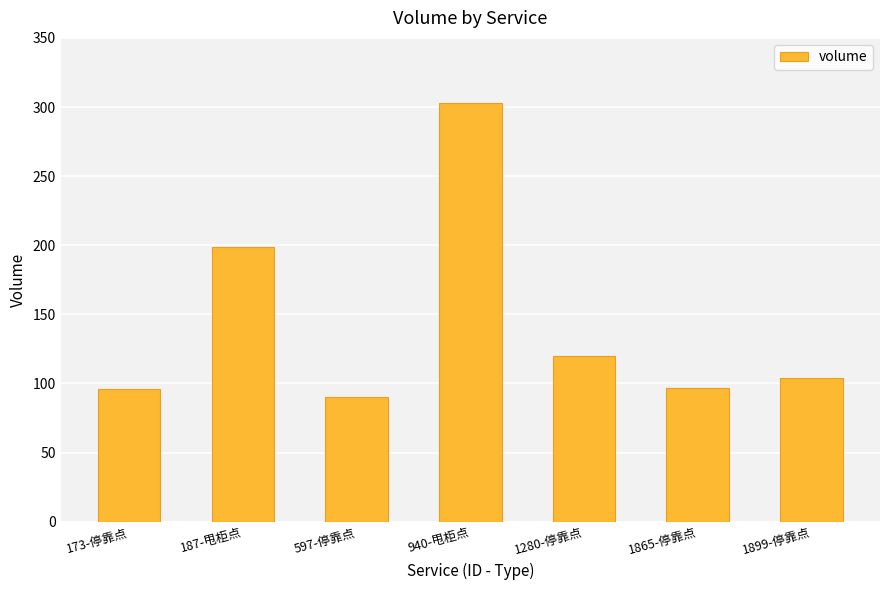

Are the bars grouped side by side (vs. stacked)?

No